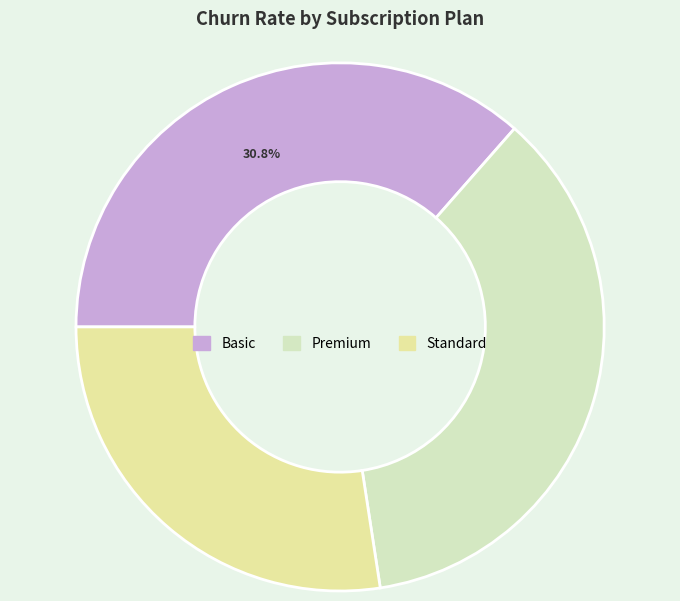

Which slice is the largest?

Basic